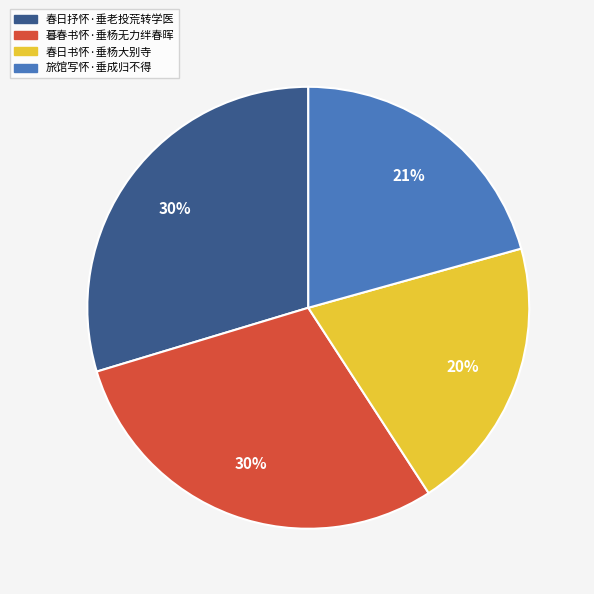

Does 旅馆写怀·垂成归不得 account for over 50% of the chart?

No